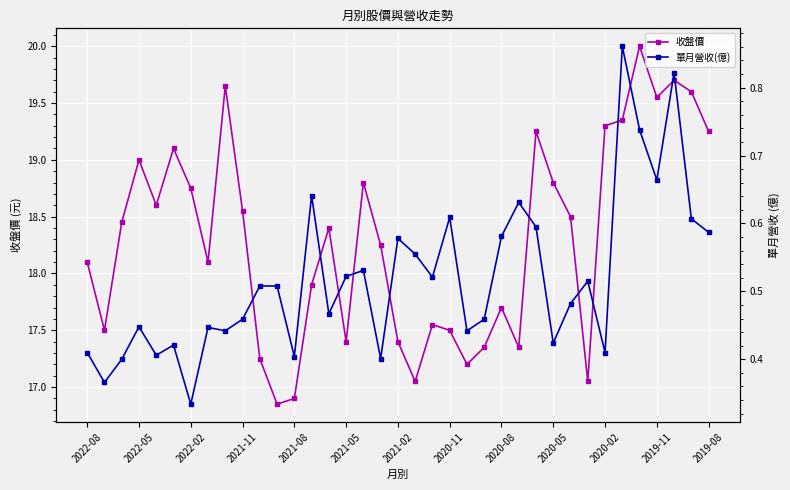

At which category does 收盤價 reach its first local peak?

2022-05